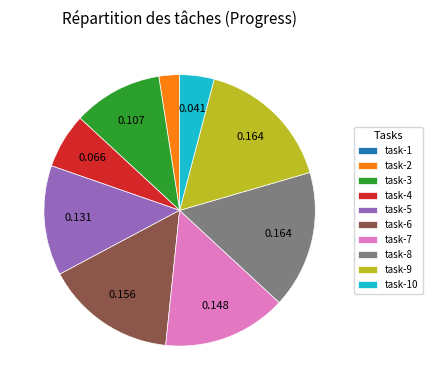

Is the sum of task-3 and task-8 greater than half?

No